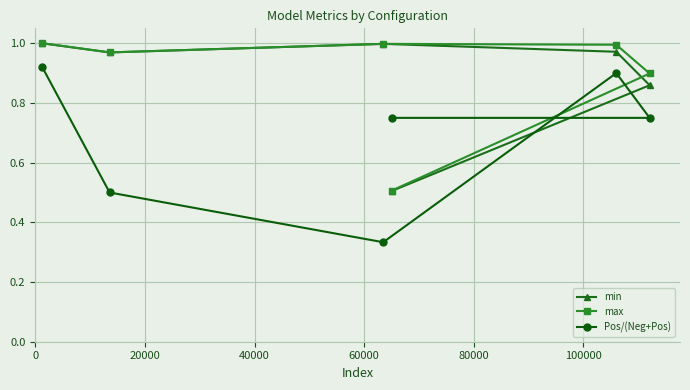

True or false: Pos/(Neg+Pos) has more than 1 interior local peaks.

False